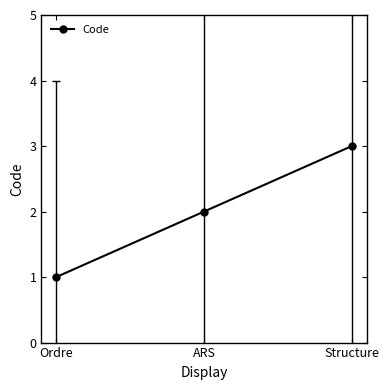

What is the label of the 3rd point from the right?

Ordre